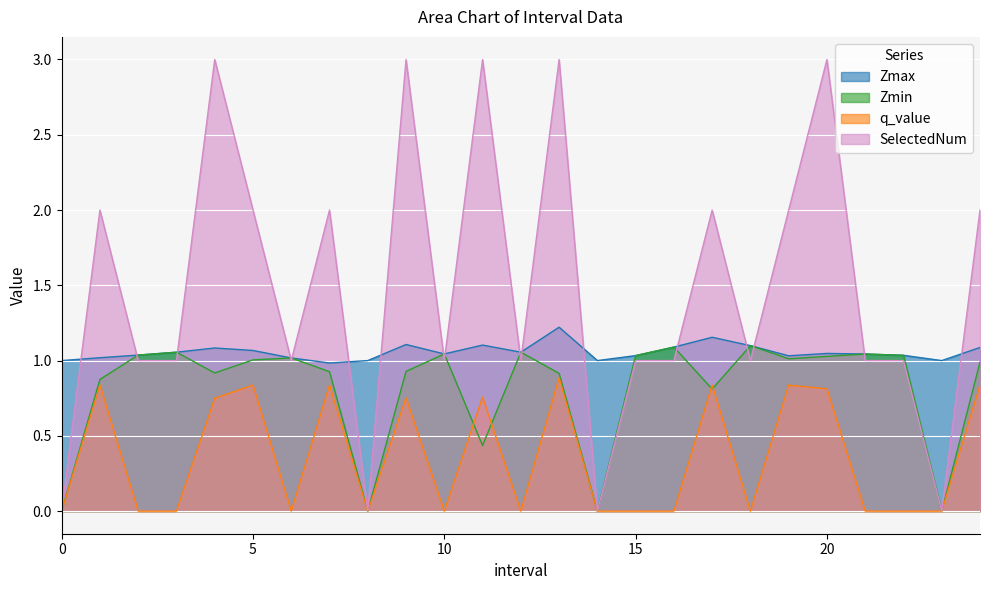

What is the difference between the maximum and minimum values in the q_value series?

0.9